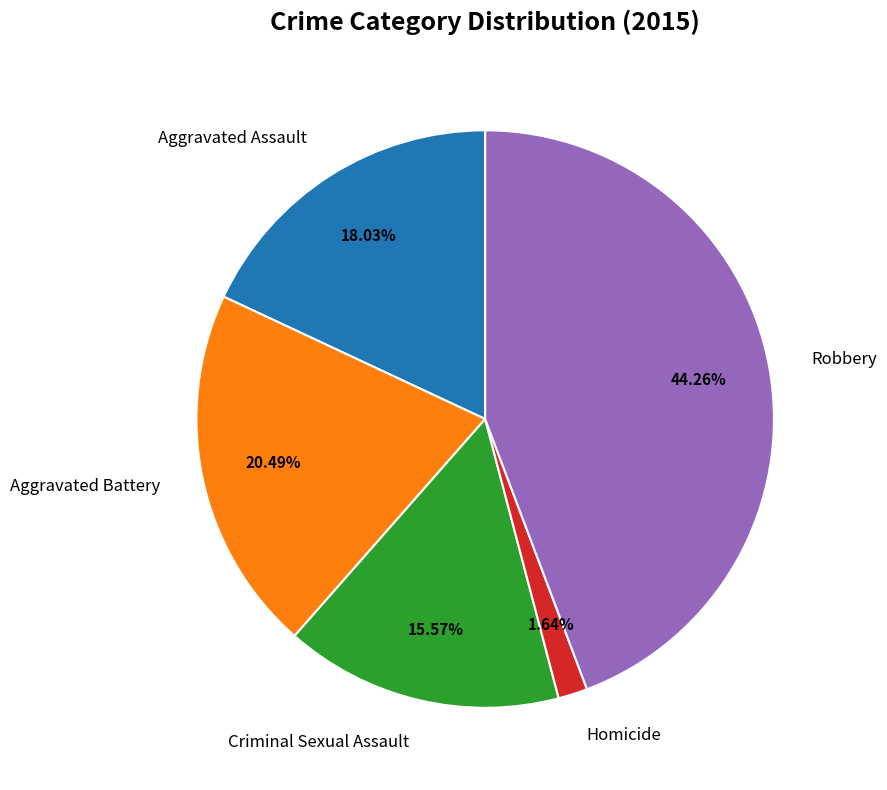

Does any single category account for the majority?

No